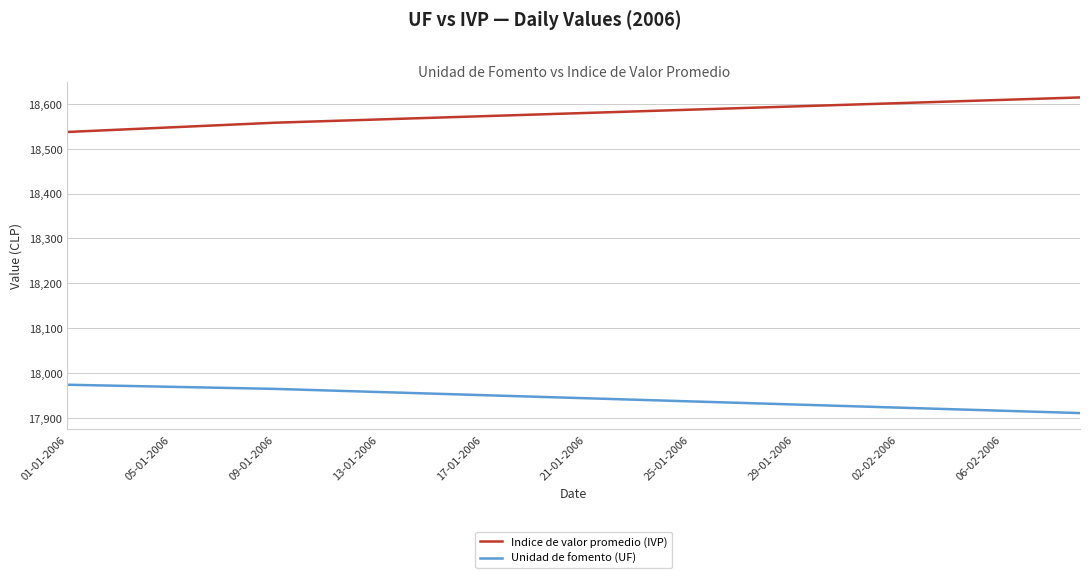

True or false: Unidad de fomento (UF) and Indice de valor promedio (IVP) intersect in this chart.

False